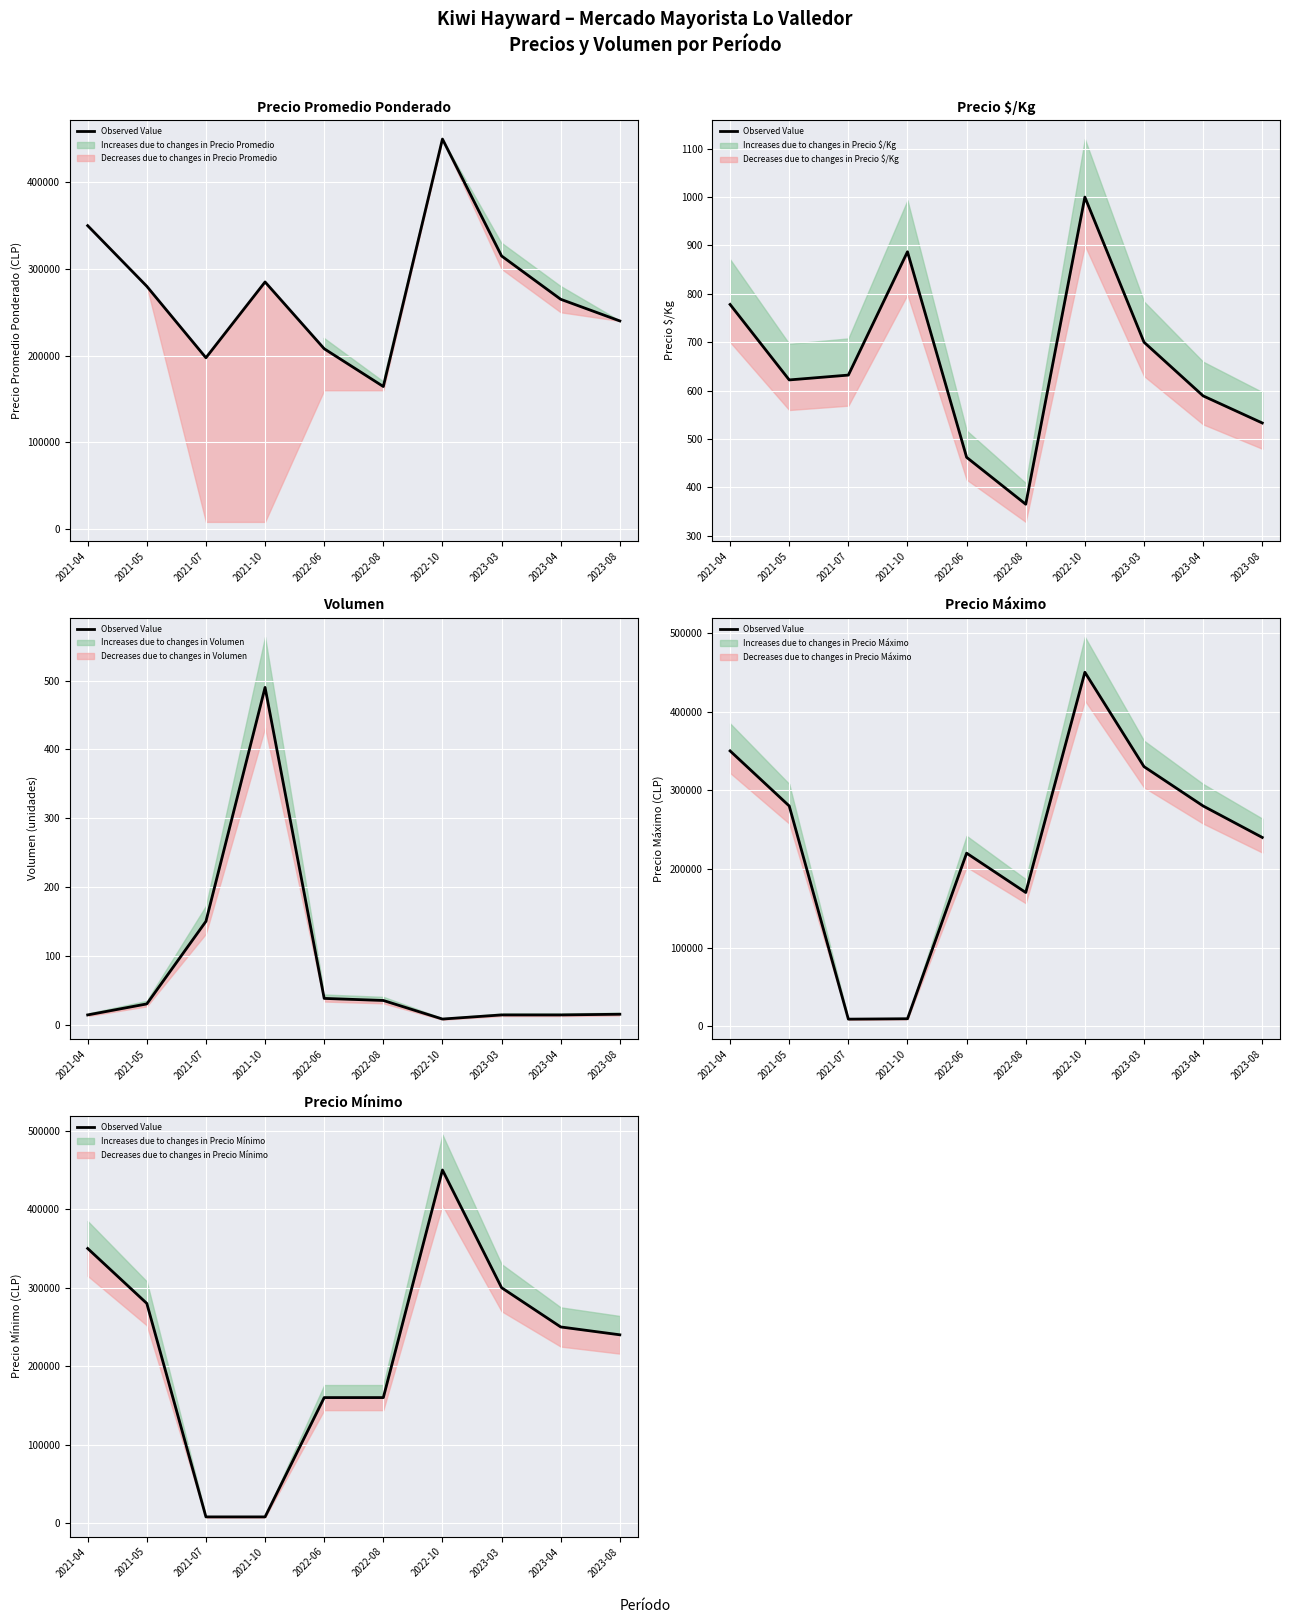

At which label does the data first exceed 250000?

2021-04